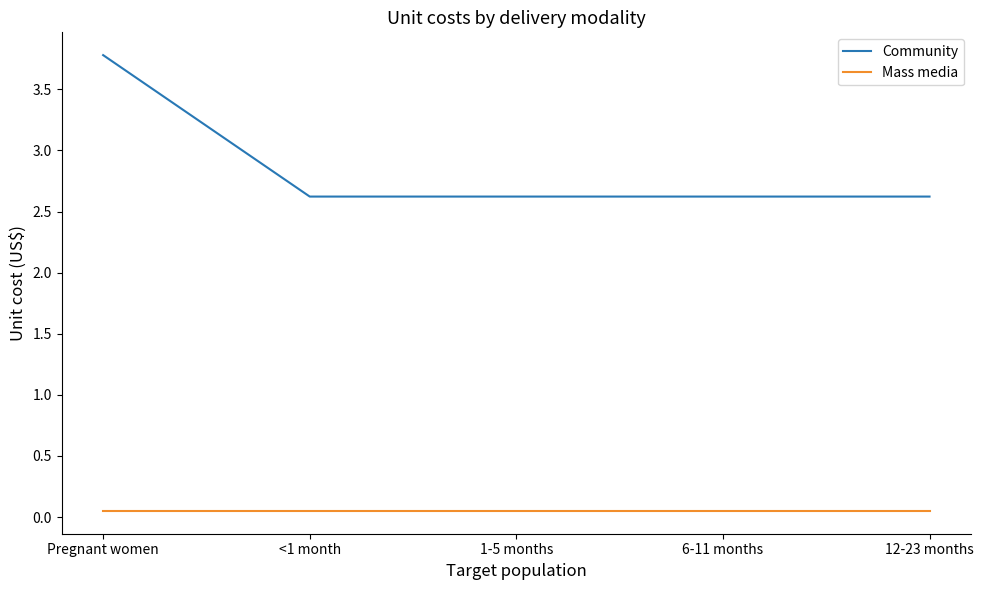

Rank the series by their average value, from lowest to highest.

Mass media, Community